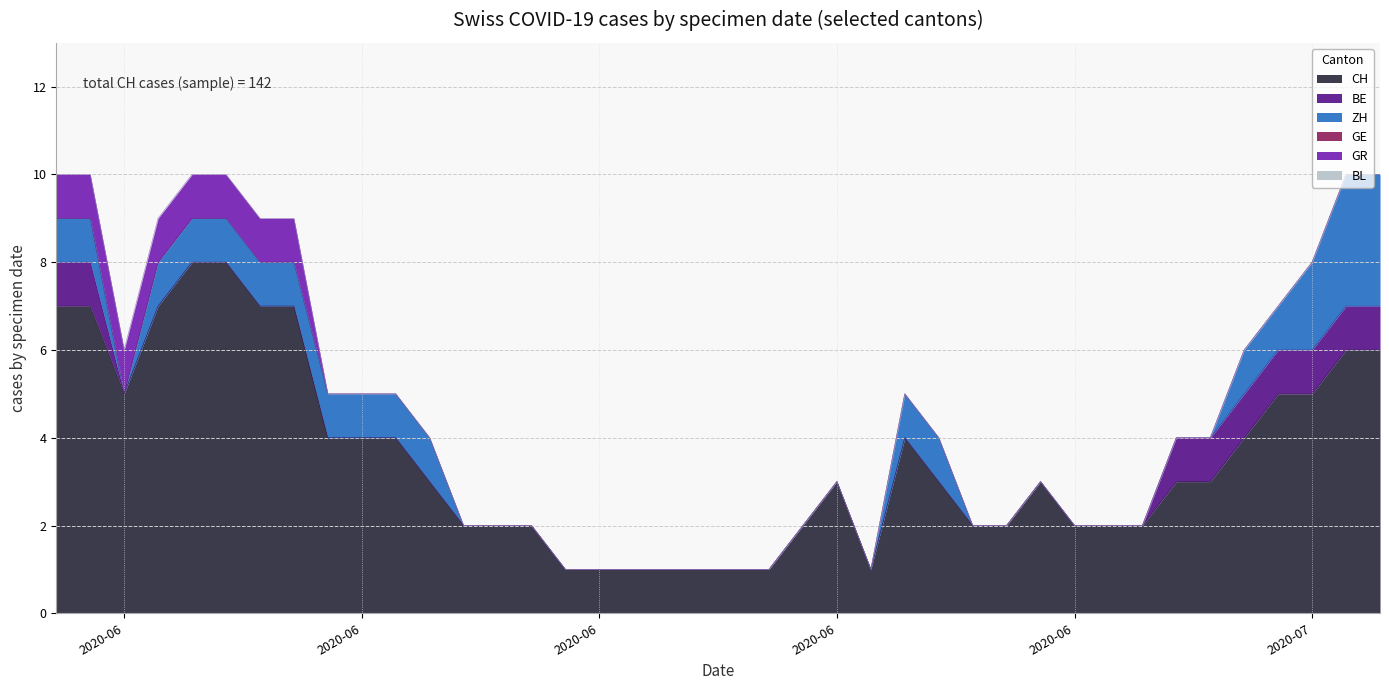

True or false: ZH has more than 0 interior local peaks.

False